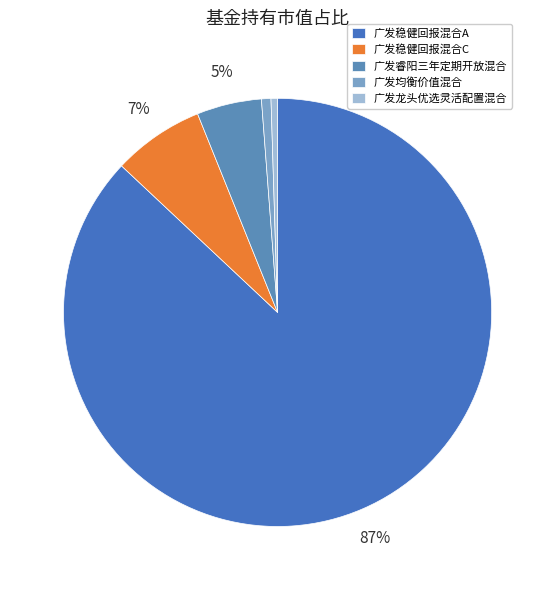

What percentage is the 广发稳健回报混合A slice, to the nearest percent?

87%